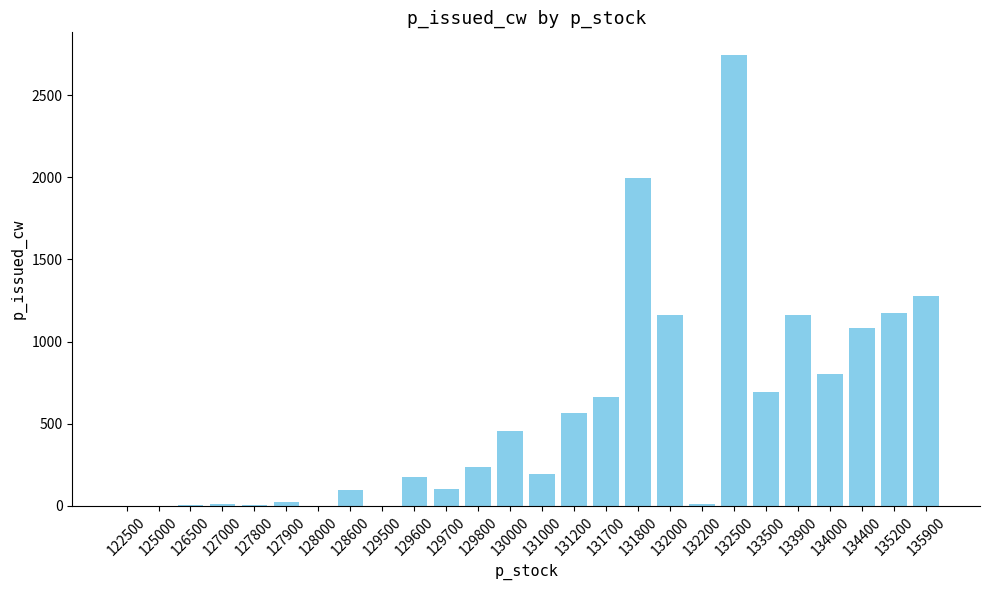

What is the change in value from 131000 to 133500?

+501